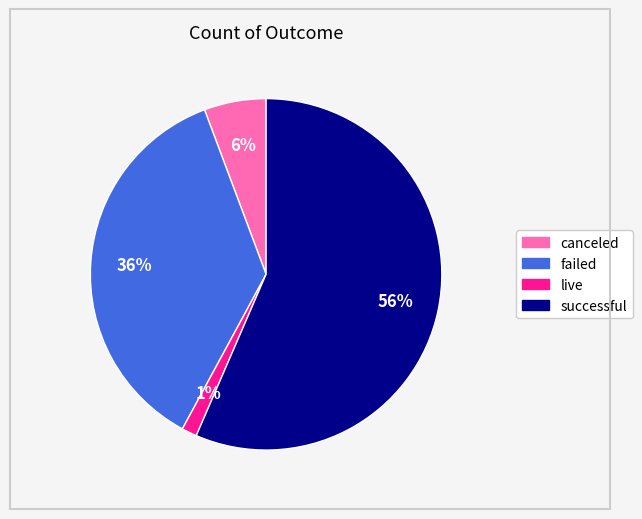

Is there a majority slice in this chart?

Yes